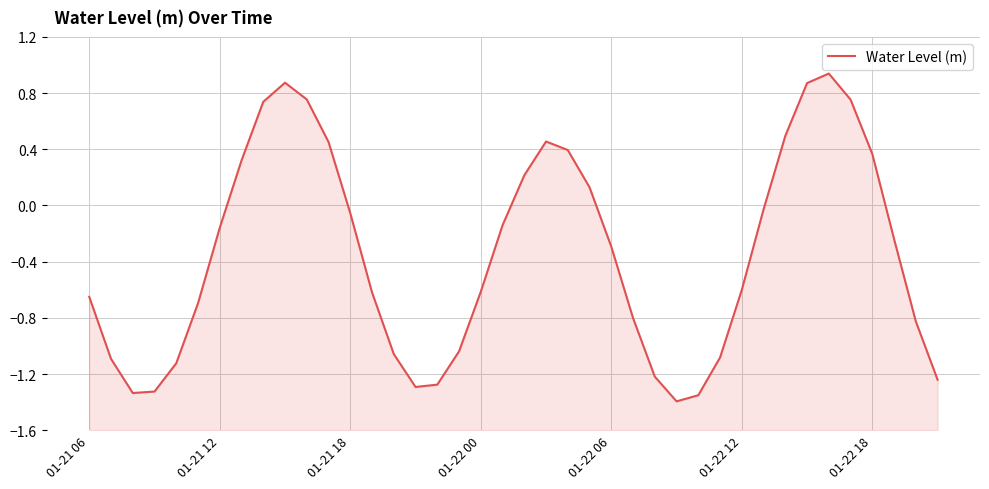

Where is the data nearest to the value 0?

31